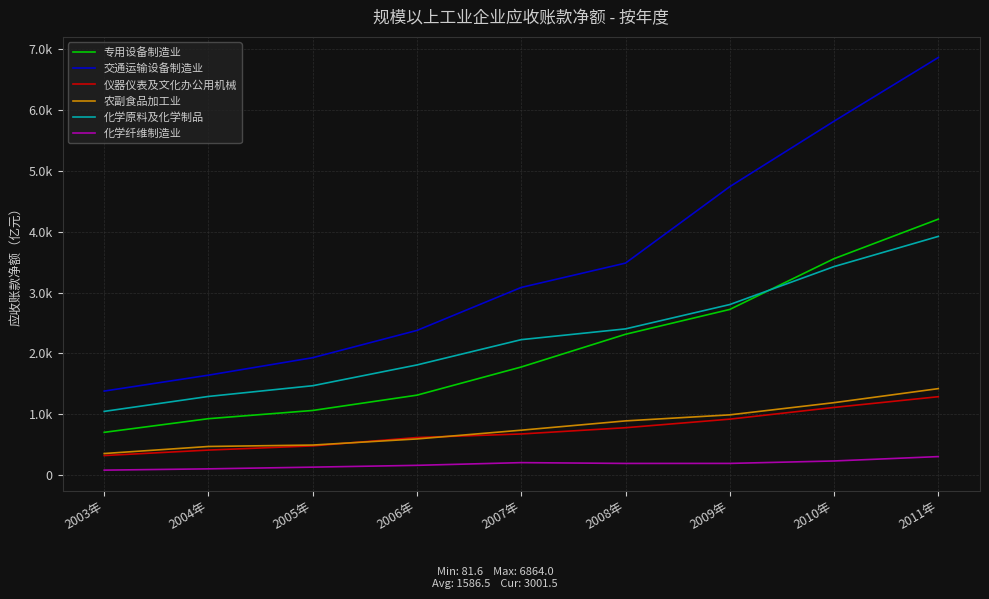

Rank the categories by 交通运输设备制造业 value from lowest to highest.

2003年, 2004年, 2005年, 2006年, 2007年, 2008年, 2009年, 2010年, 2011年